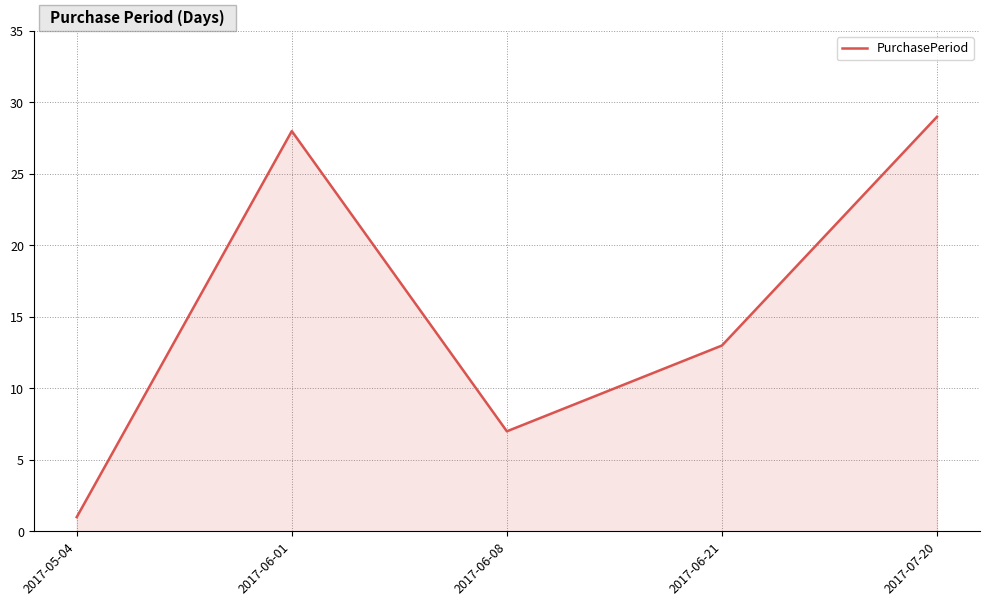

What position from the right is 2017-05-04?

5